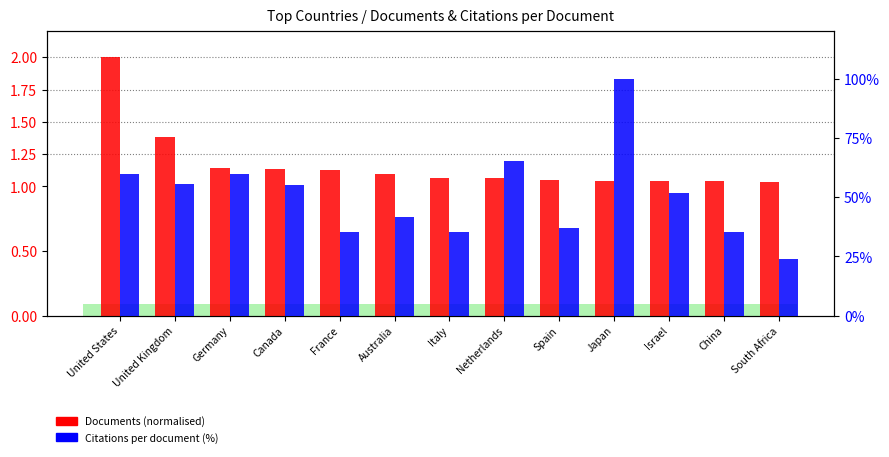

Reading left to right, list all the values displayed in this chart.

Documents (normalised): 2.0	1.4	1.1	1.1	1.1	1.1	1.1	1.1	1.1	1.0	1.0	1.0	1.0
Citations per document (%): 60.0	55.4	59.7	55.3	35.3	41.4	35.5	65.2	37.0	100.0	51.9	35.2	24.0